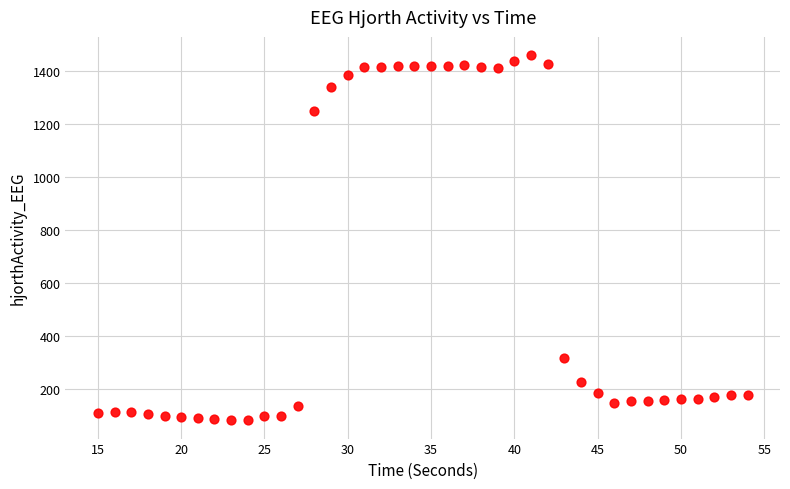

What is the range of Y values (max minus min)?

1379.0